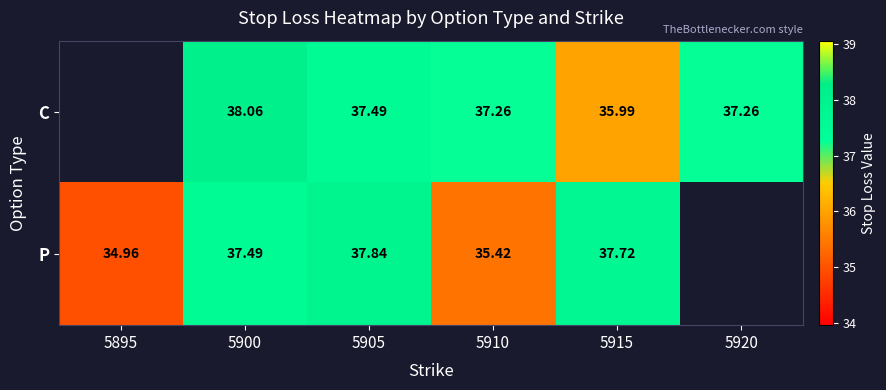

At 5910, list the series in order from smallest to largest.

P, C